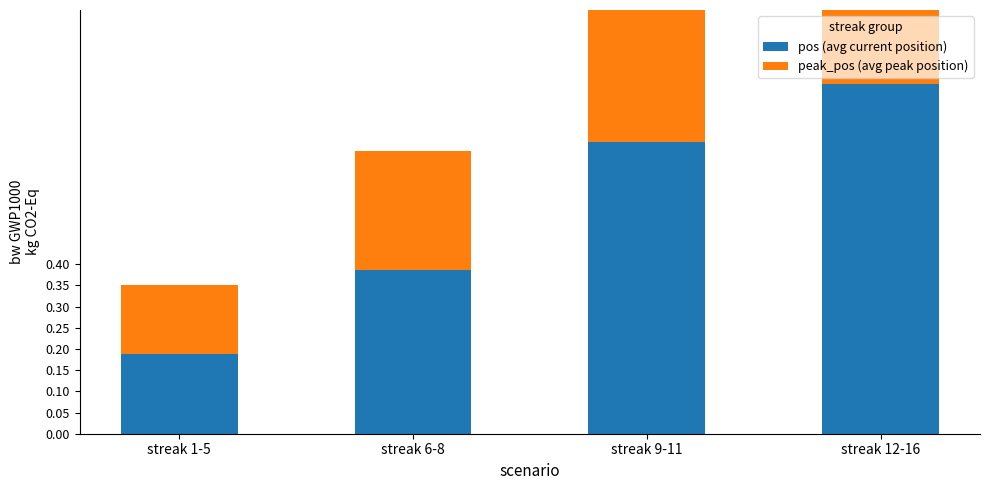

How many bars are there in each group?

2